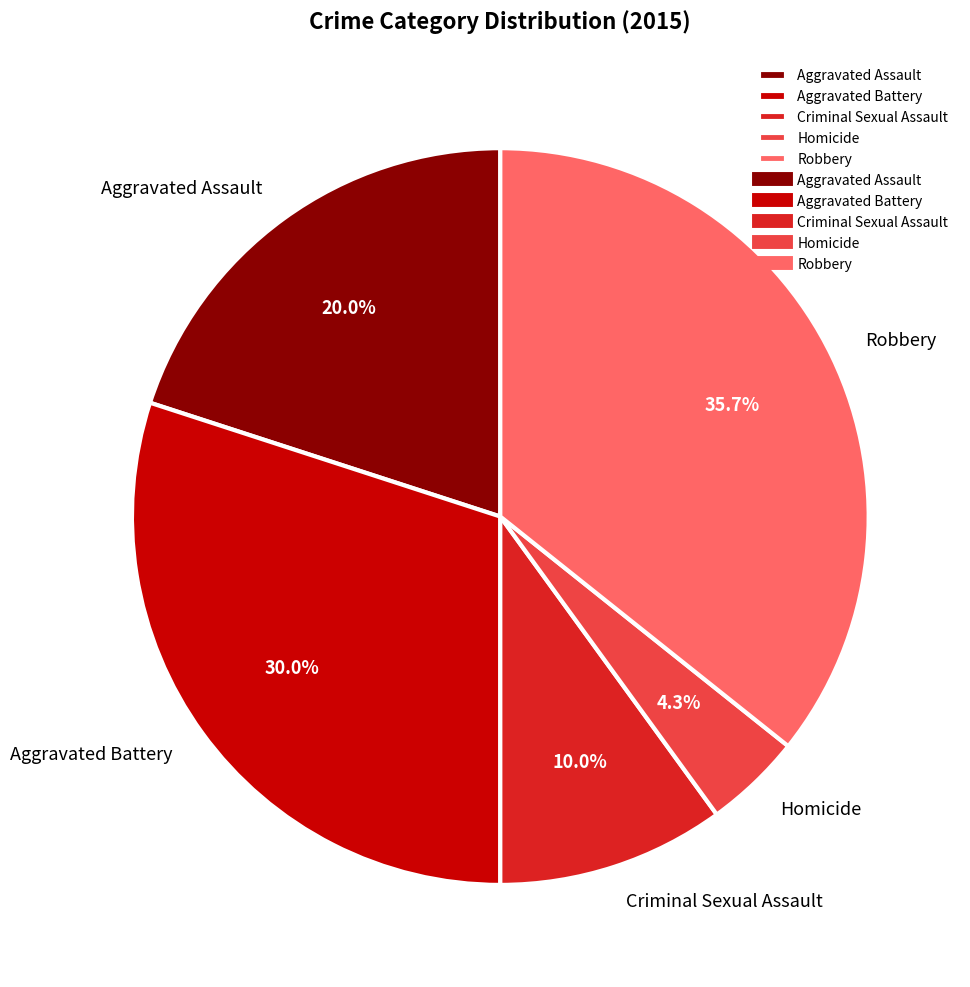

Is it true that Aggravated Assault is 20% of the pie?

True